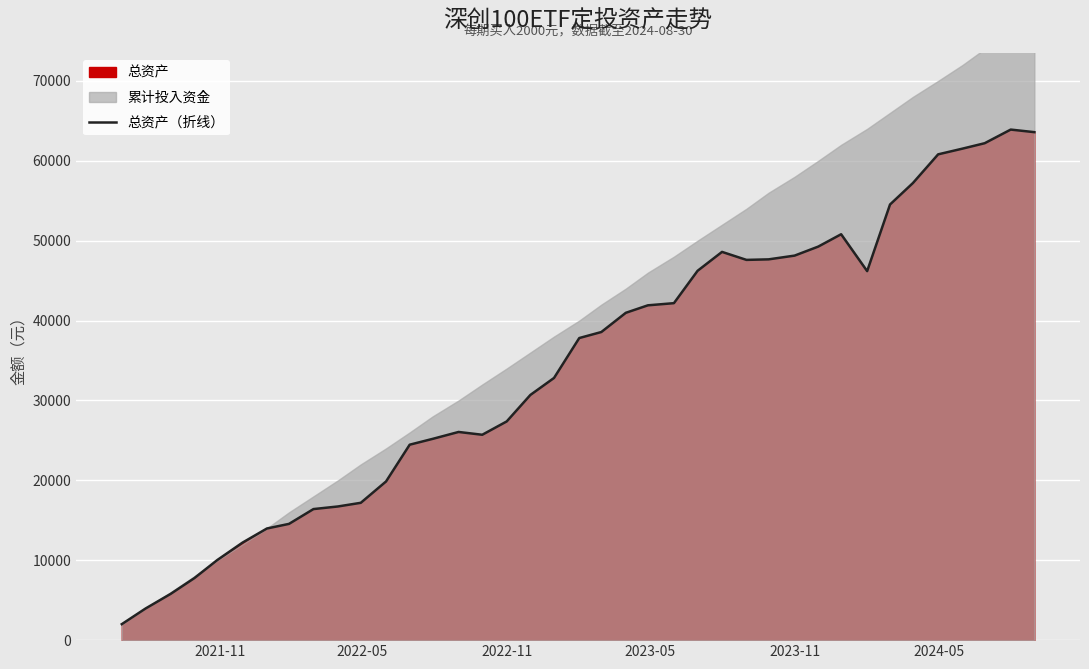

What is the maximum value for 总资产（折线）?

63907.0